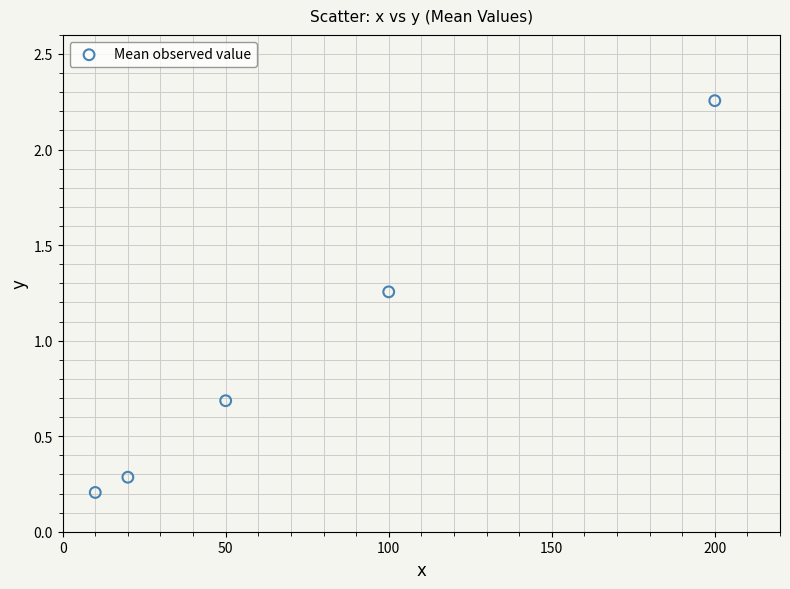

What is the range of Y values (max minus min)?

2.1